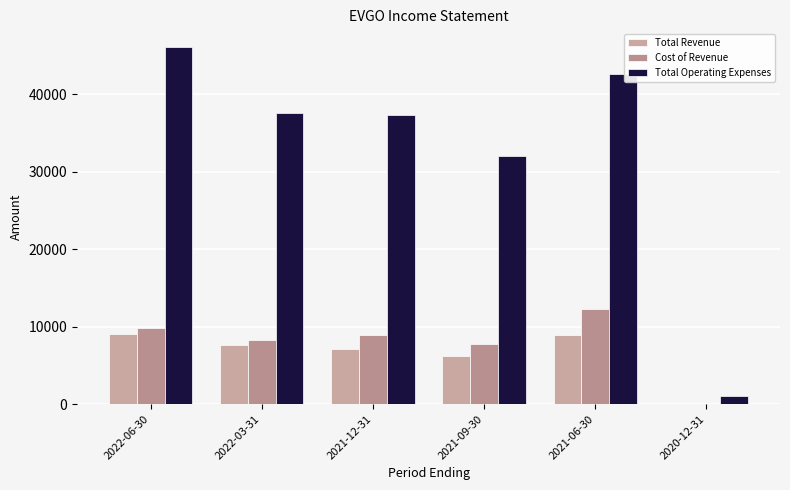

Reading left to right, extract all data points from this chart.

Total Revenue: 2022-06-30=9100	2022-03-31=7700	2021-12-31=7100	2021-09-30=6200	2021-06-30=8900	2020-12-31=0
Cost of Revenue: 2022-06-30=9800	2022-03-31=8300	2021-12-31=8900	2021-09-30=7800	2021-06-30=12300	2020-12-31=0
Total Operating Expenses: 2022-06-30=46100	2022-03-31=37600	2021-12-31=37300	2021-09-30=32100	2021-06-30=42700	2020-12-31=1000